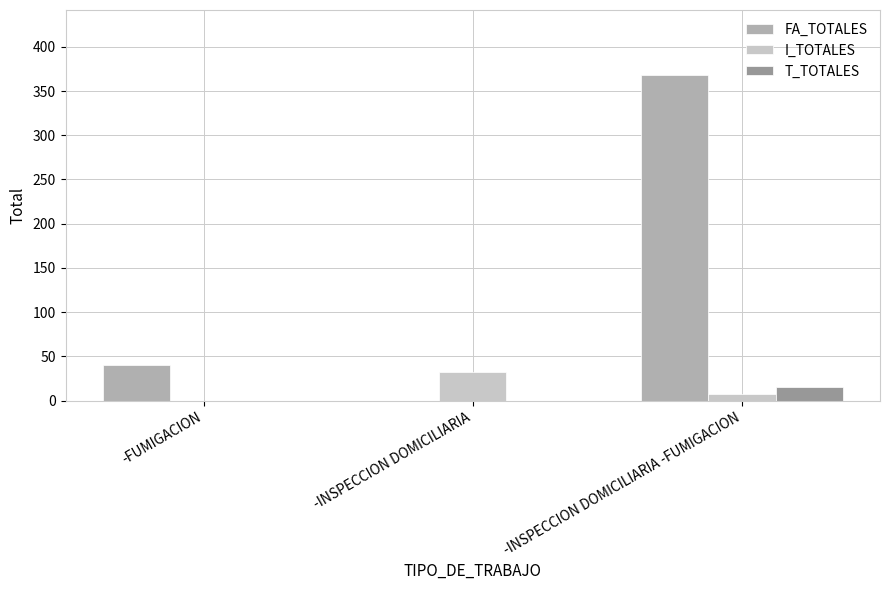

How many T_TOTALES values are between 0 and 16?

3